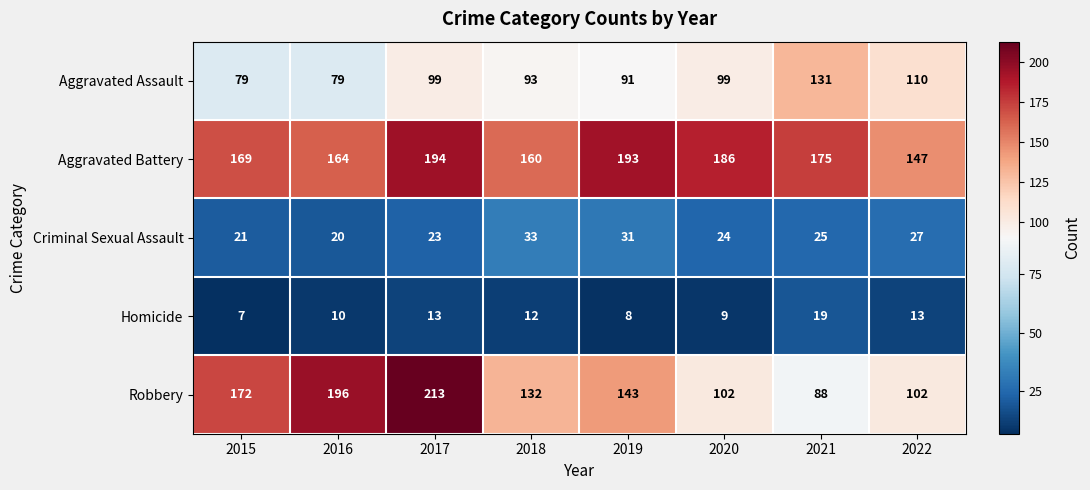

What is the difference between the maximum and minimum values in the Criminal Sexual Assault series?

13